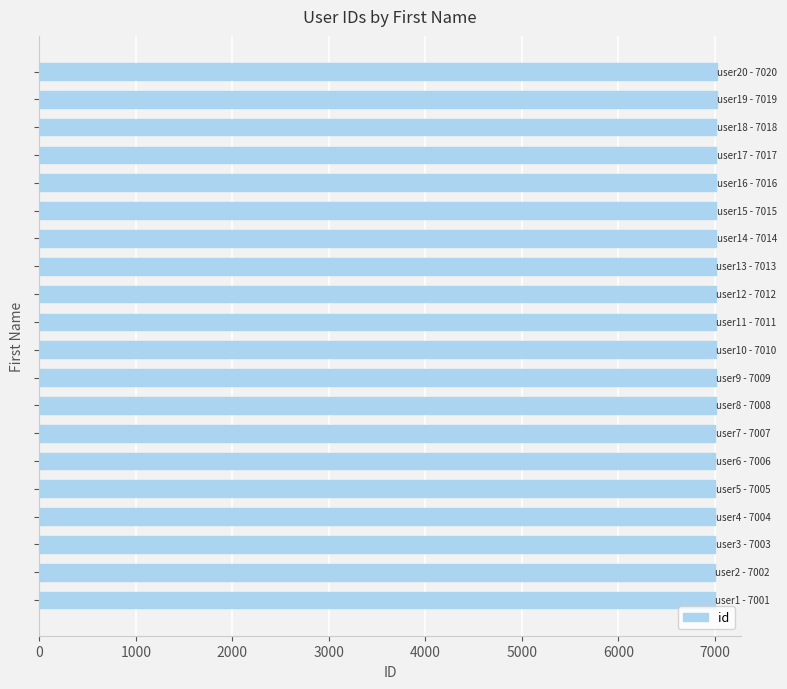

How many bars are there in total?

20